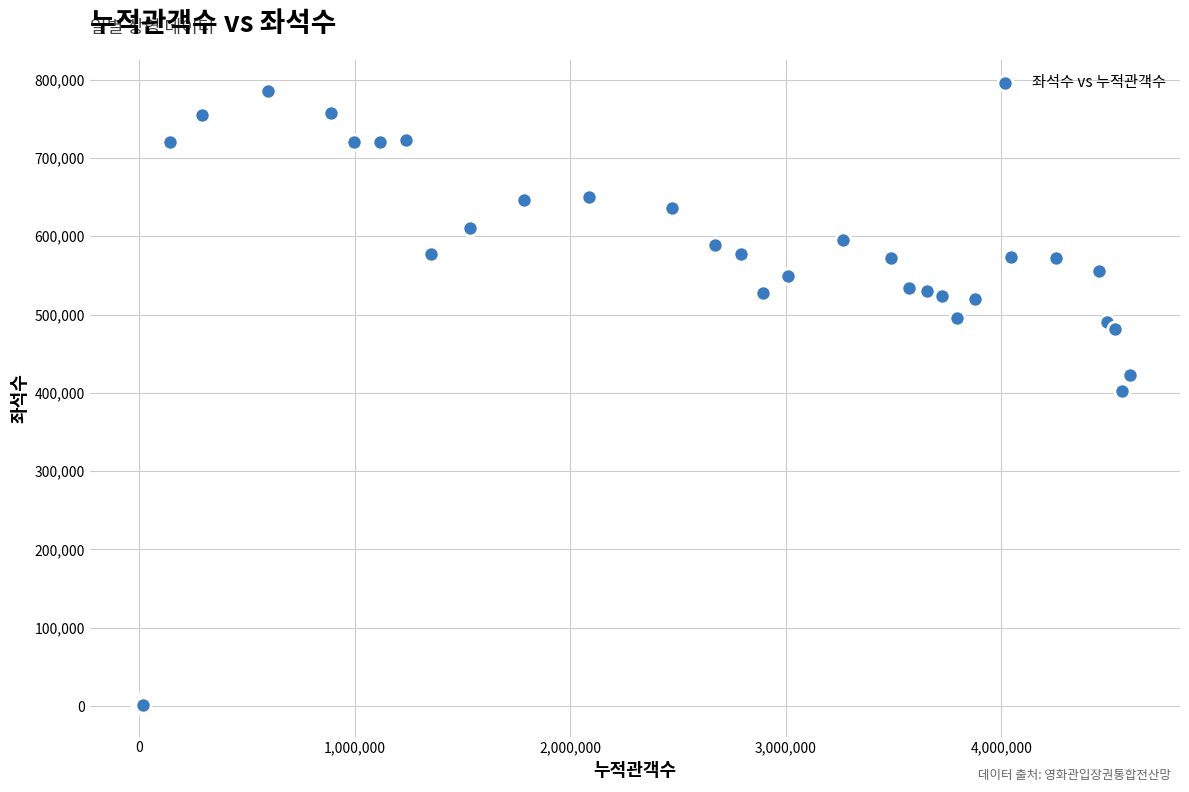

What Y value in the scatter plot is closest to 393194?

402487